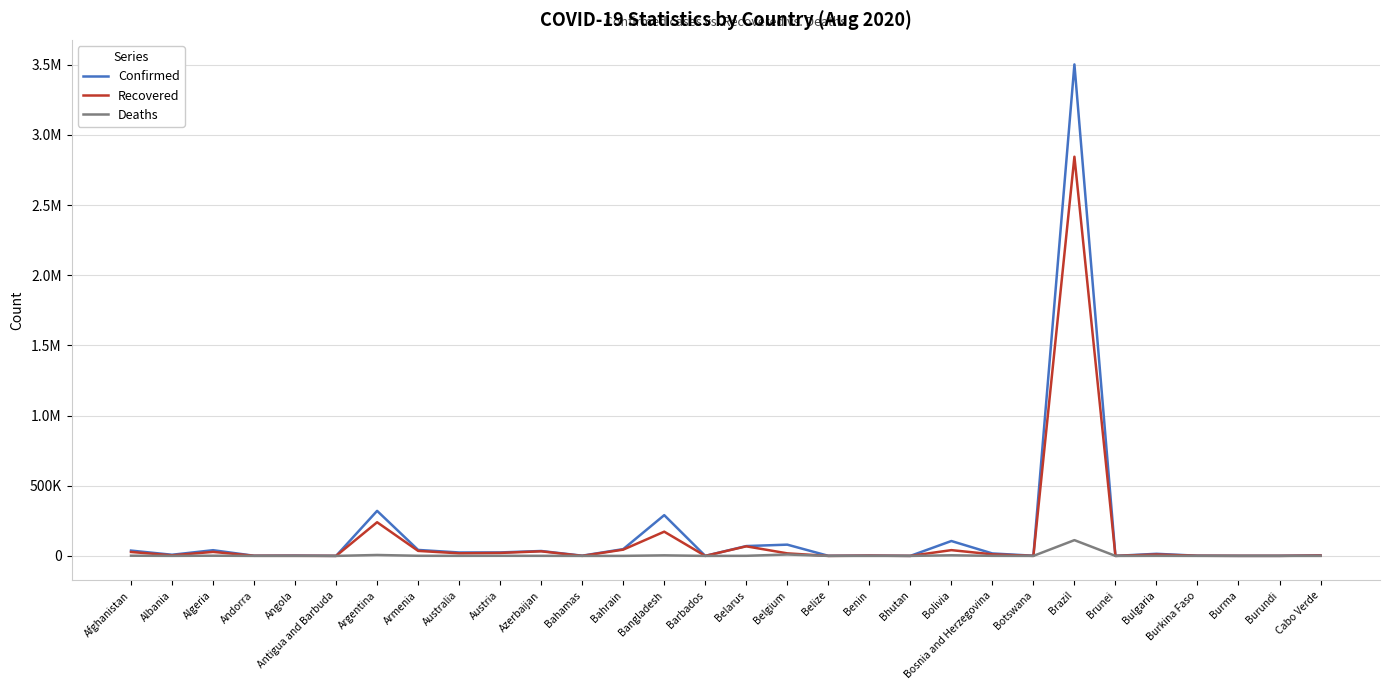

In Confirmed, how many points are lower than both neighbors (excluding endpoints)?

11